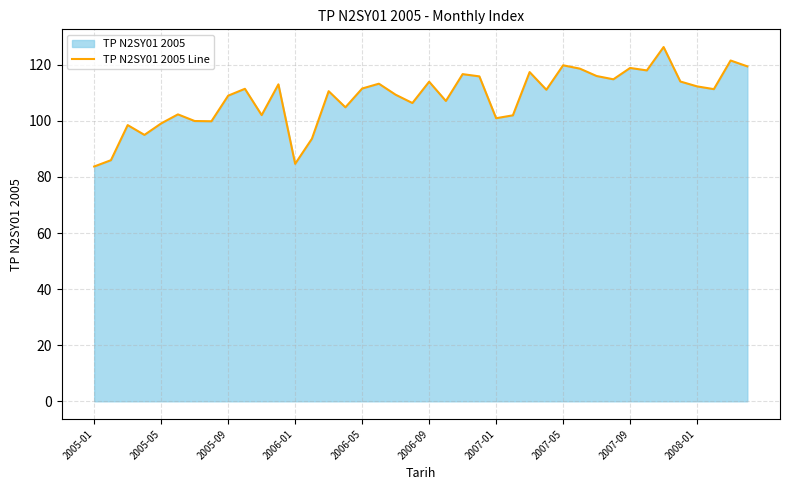

What is the minimum value shown in the chart?

83.7